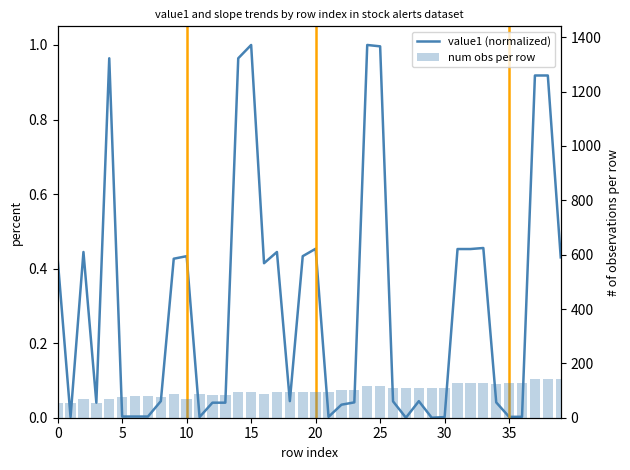

Is it true that num obs per row equals 148.7 at 9?

False